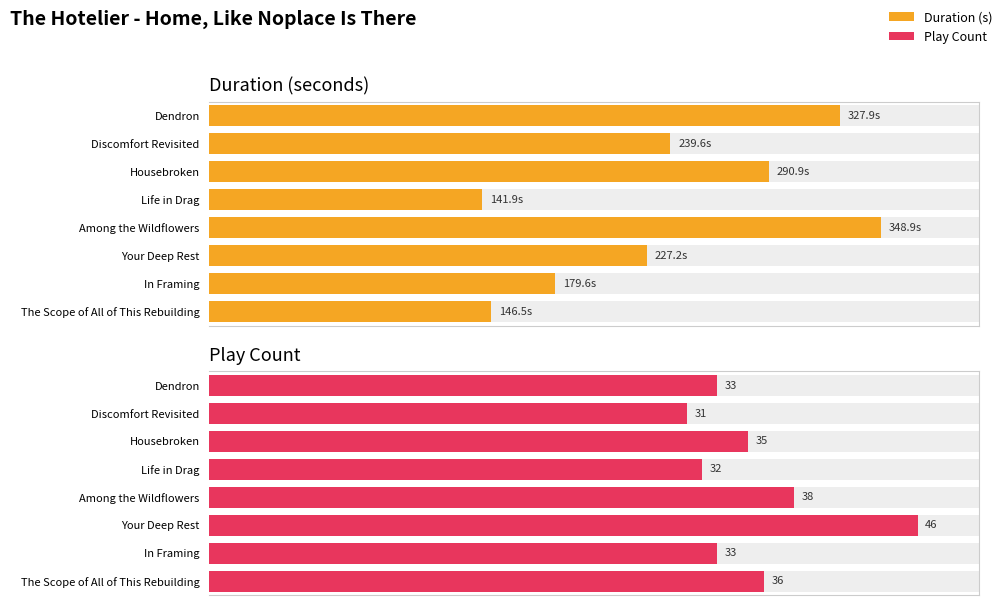

What is the label of the 5th bar from the right?

Life in Drag